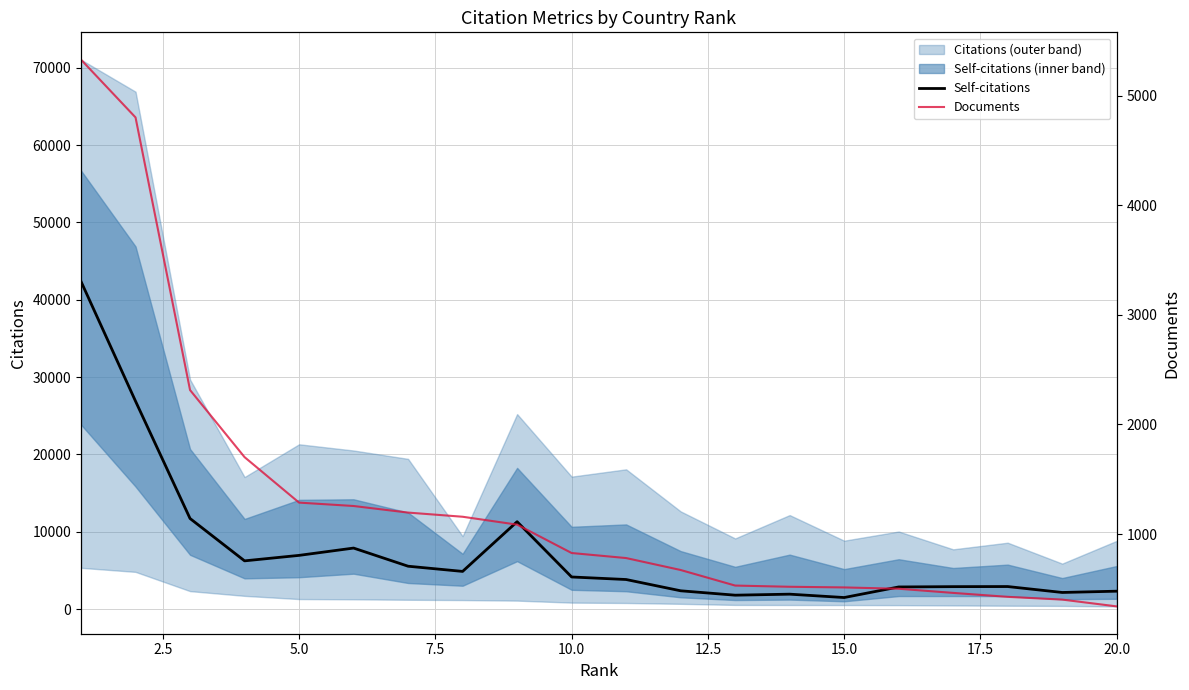

List the series in order of their overall mean, lowest first.

Documents, Self-citations